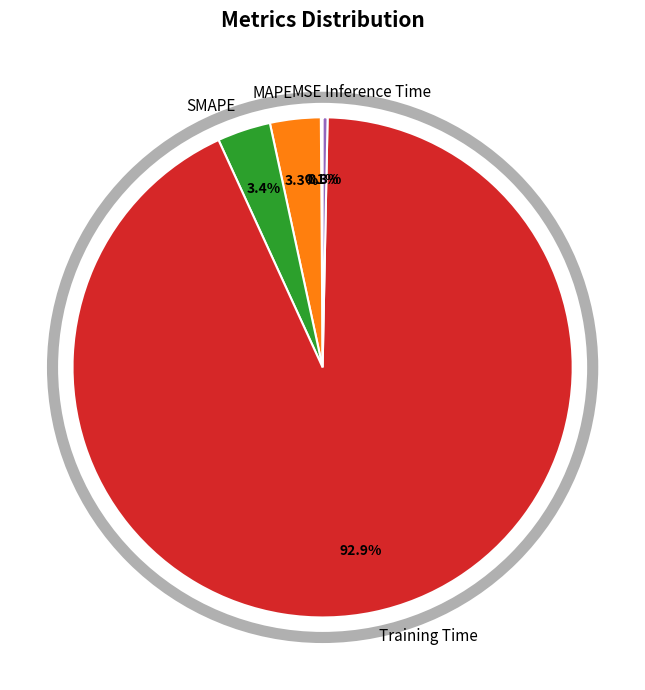

How much of the chart is everything except Inference Time?

99.7%